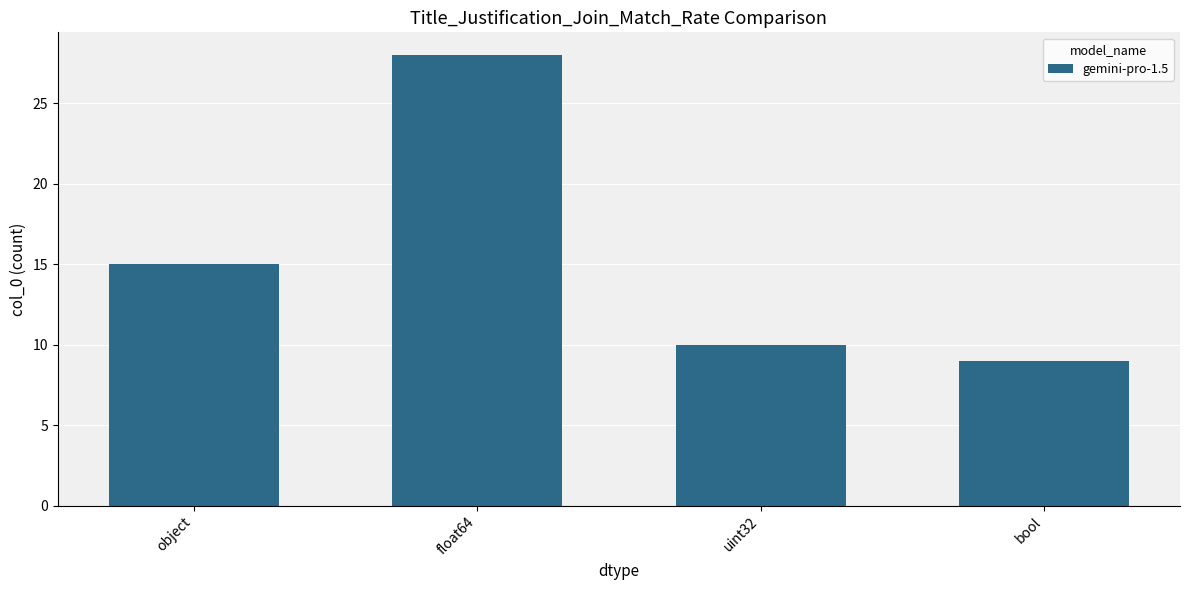

What position from the left is object?

1